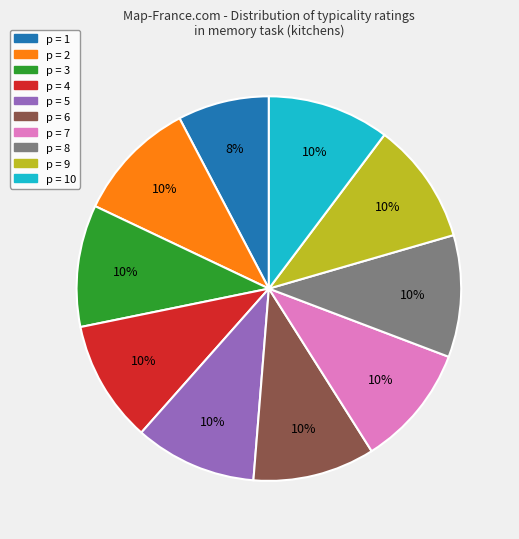

To the nearest percent, what is the average slice percentage?

10%